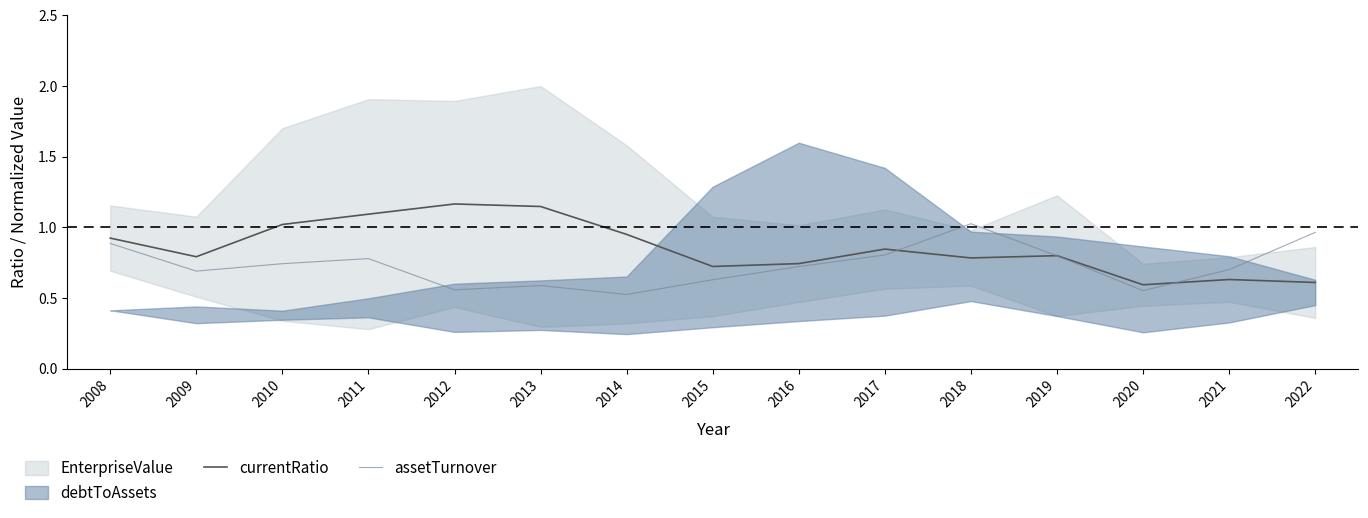

The currentRatio series shows 0.6 at 2022. True or false?

True